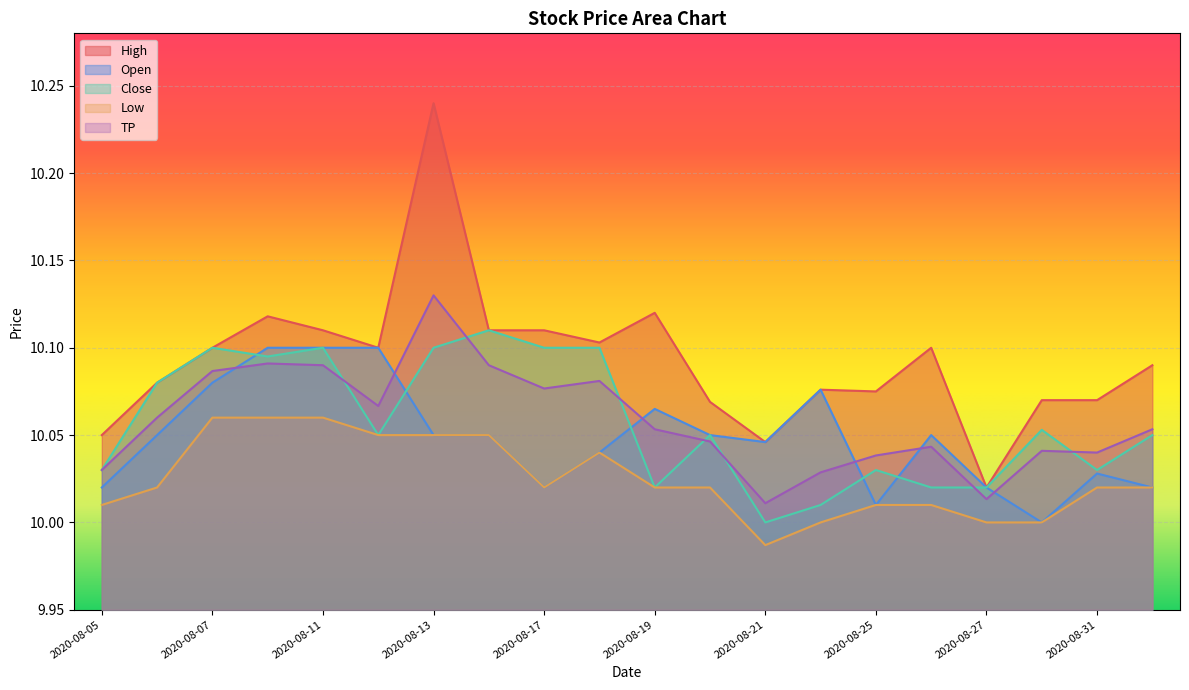

What is the difference between the second highest and second lowest values in the TP series?

0.1